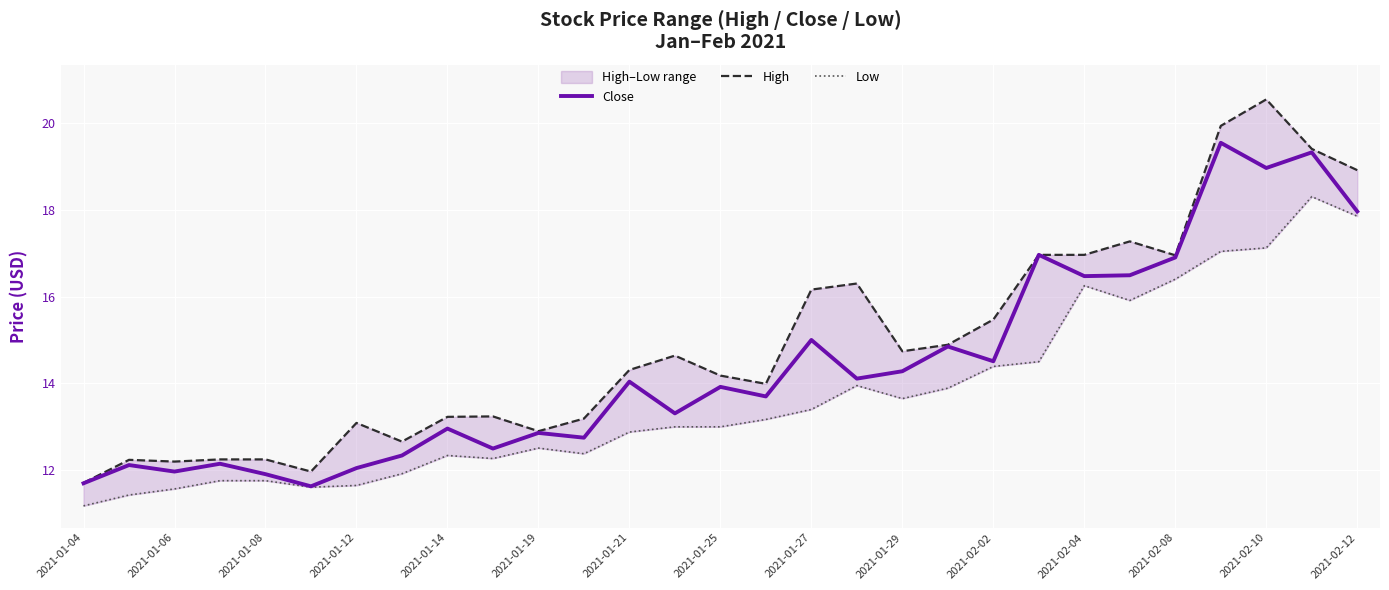

How many interior local peaks does the Close series have?

11